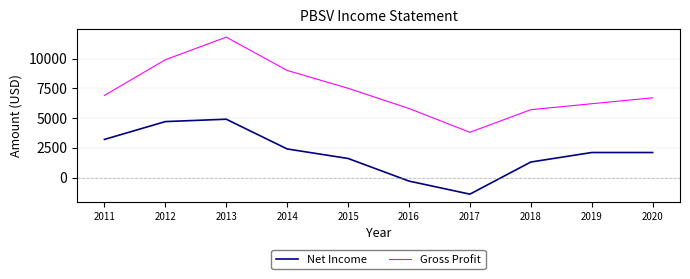

At which category is the sum across all series the highest?

2013